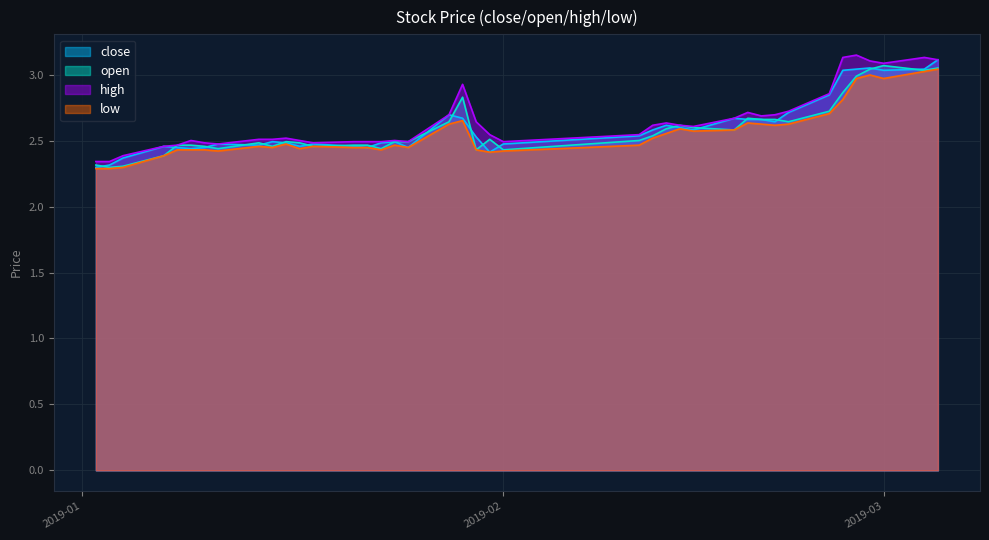

How many lines are shown in the chart?

4